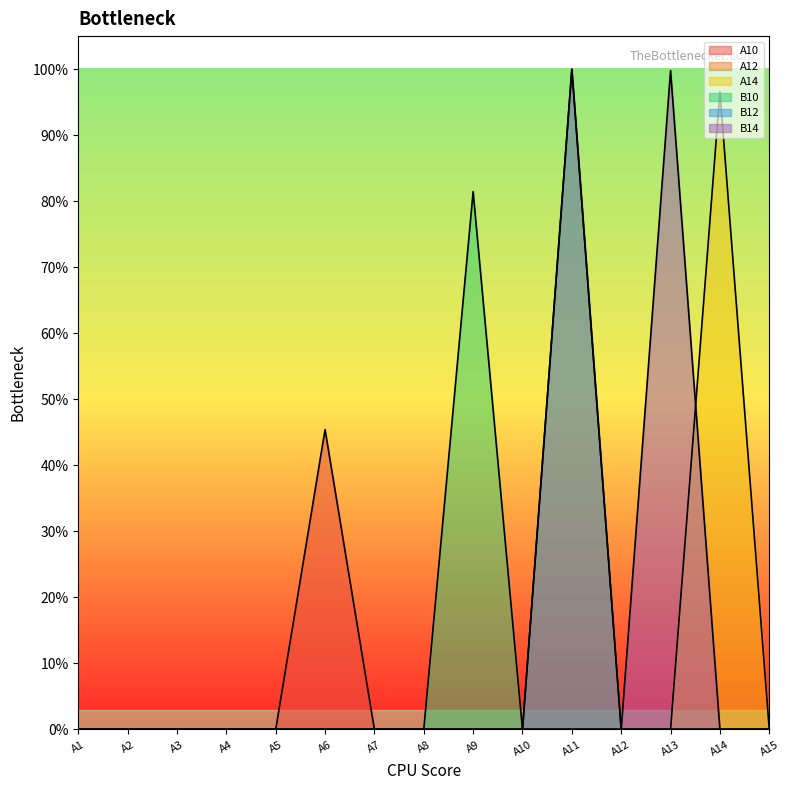

Reading right to left, list all the values displayed in this chart.

A10: A15=0.0	A14=0.0	A13=0.0	A12=0.0	A11=0.0	A10=0.0	A9=0.0	A8=0.0	A7=0.0	A6=0.5	A5=0.0	A4=0.0	A3=0.0	A2=0.0	A1=0.0
A12: A15=0.0	A14=0.0	A13=0.0	A12=0.0	A11=1.0	A10=0.0	A9=0.0	A8=0.0	A7=0.0	A6=0.0	A5=0.0	A4=0.0	A3=0.0	A2=0.0	A1=0.0
A14: A15=0.0	A14=1.0	A13=0.0	A12=0.0	A11=0.0	A10=0.0	A9=0.0	A8=0.0	A7=0.0	A6=0.0	A5=0.0	A4=0.0	A3=0.0	A2=0.0	A1=0.0
B10: A15=0.0	A14=0.0	A13=0.0	A12=0.0	A11=0.0	A10=0.0	A9=0.8	A8=0.0	A7=0.0	A6=0.0	A5=0.0	A4=0.0	A3=0.0	A2=0.0	A1=0.0
B12: A15=0.0	A14=0.0	A13=0.0	A12=0.0	A11=1.0	A10=0.0	A9=0.0	A8=0.0	A7=0.0	A6=0.0	A5=0.0	A4=0.0	A3=0.0	A2=0.0	A1=0.0
B14: A15=0.0	A14=0.0	A13=1.0	A12=0.0	A11=0.0	A10=0.0	A9=0.0	A8=0.0	A7=0.0	A6=0.0	A5=0.0	A4=0.0	A3=0.0	A2=0.0	A1=0.0